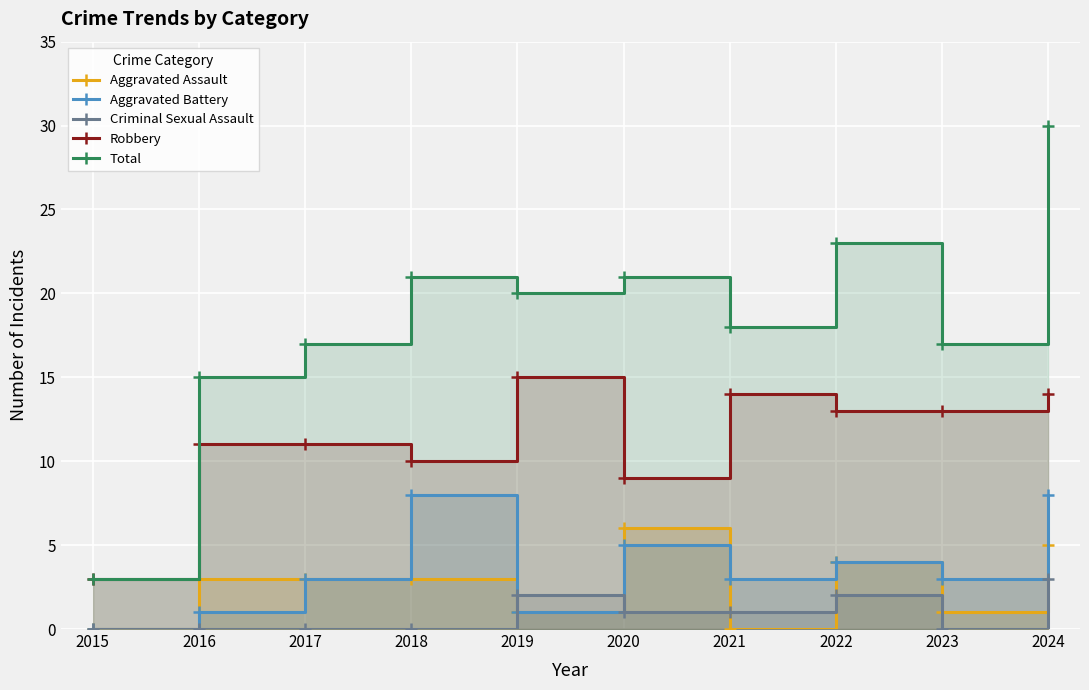

Reading right to left, transcribe all the data shown in this chart.

Aggravated Assault: 2024=5	2023=1	2022=4	2021=0	2020=6	2019=1	2018=3	2017=3	2016=3	2015=0
Aggravated Battery: 2024=8	2023=3	2022=4	2021=3	2020=5	2019=1	2018=8	2017=3	2016=1	2015=0
Criminal Sexual Assault: 2024=3	2023=0	2022=2	2021=1	2020=1	2019=2	2018=0	2017=0	2016=0	2015=0
Robbery: 2024=14	2023=13	2022=13	2021=14	2020=9	2019=15	2018=10	2017=11	2016=11	2015=3
Total: 2024=30	2023=17	2022=23	2021=18	2020=21	2019=20	2018=21	2017=17	2016=15	2015=3